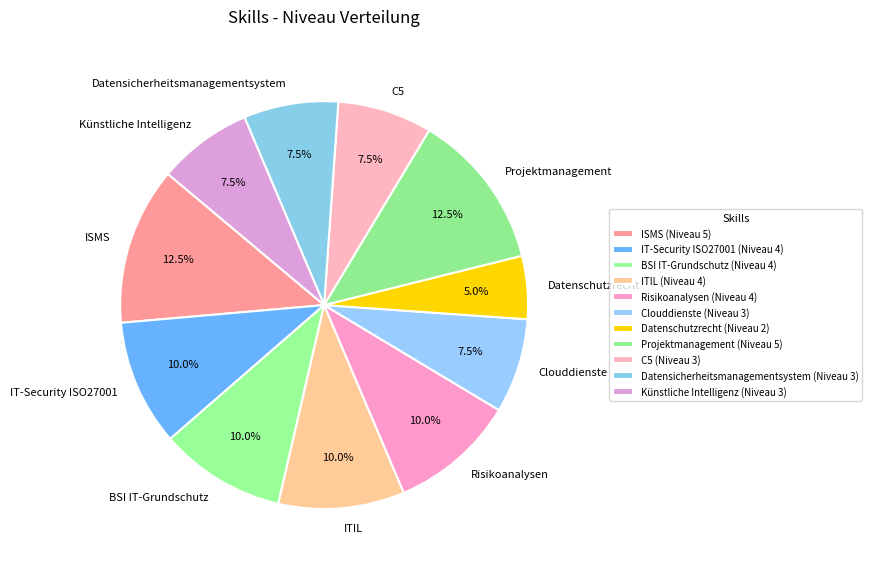

To the nearest percent, what is the combined percentage of ISMS and C5?

20%